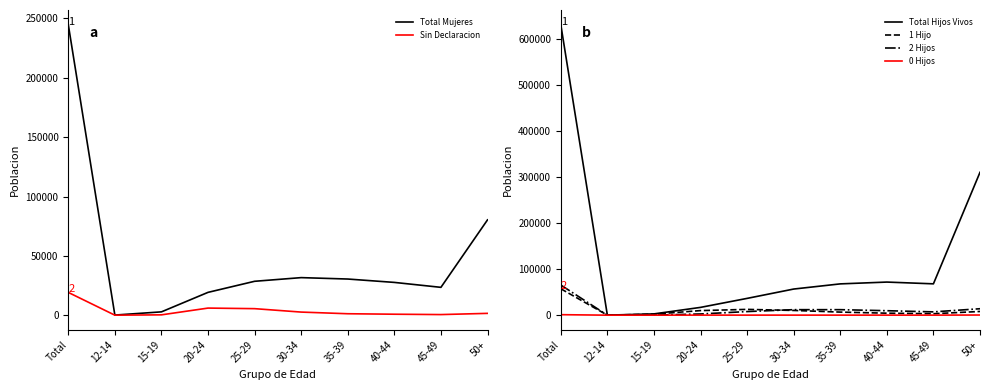

What is the label of the 1st point from the right?

50+